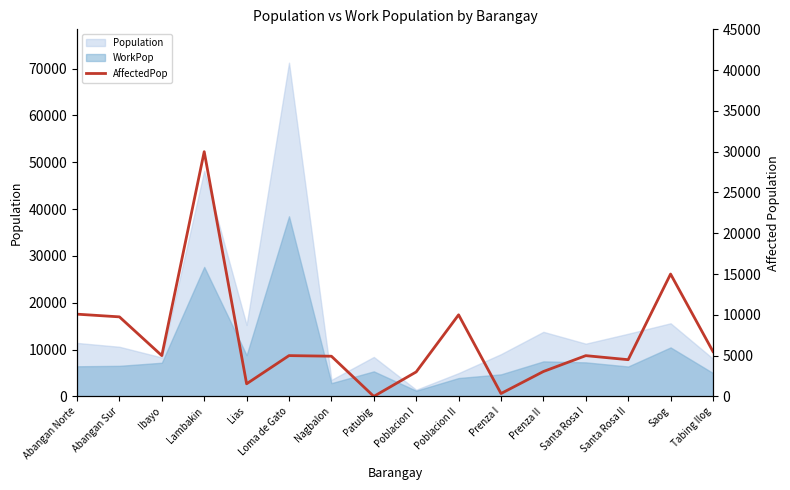

Where is the data nearest to the value 15000?

Saog